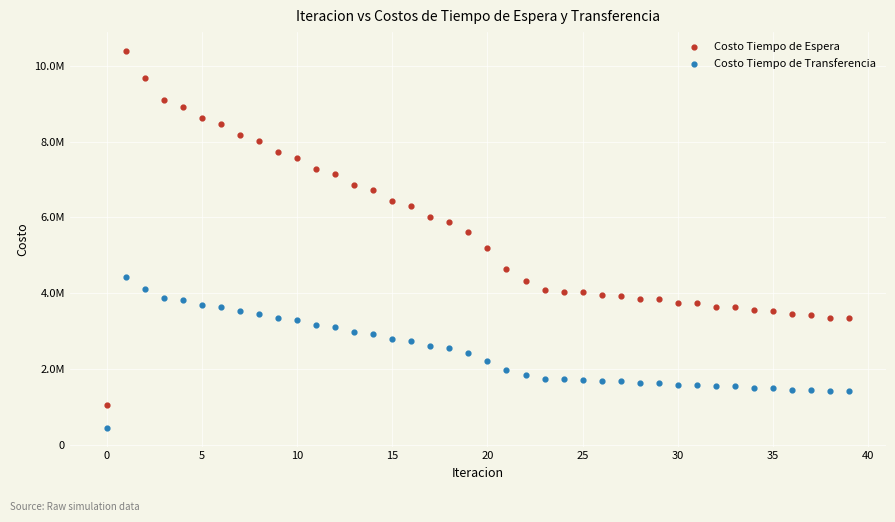

Which series has the widest spread of Y values?

Costo Tiempo de Espera